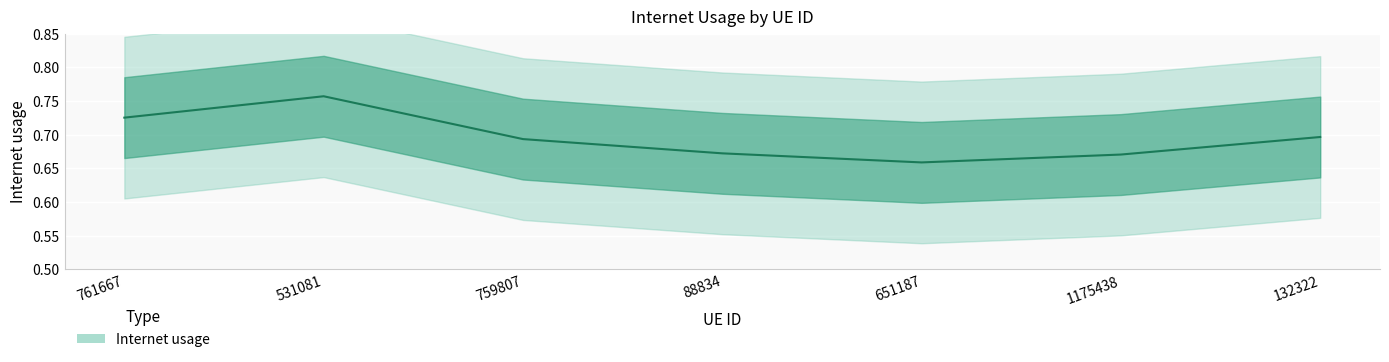

How many points are lower than both their immediate neighbors (excluding endpoints)?

1